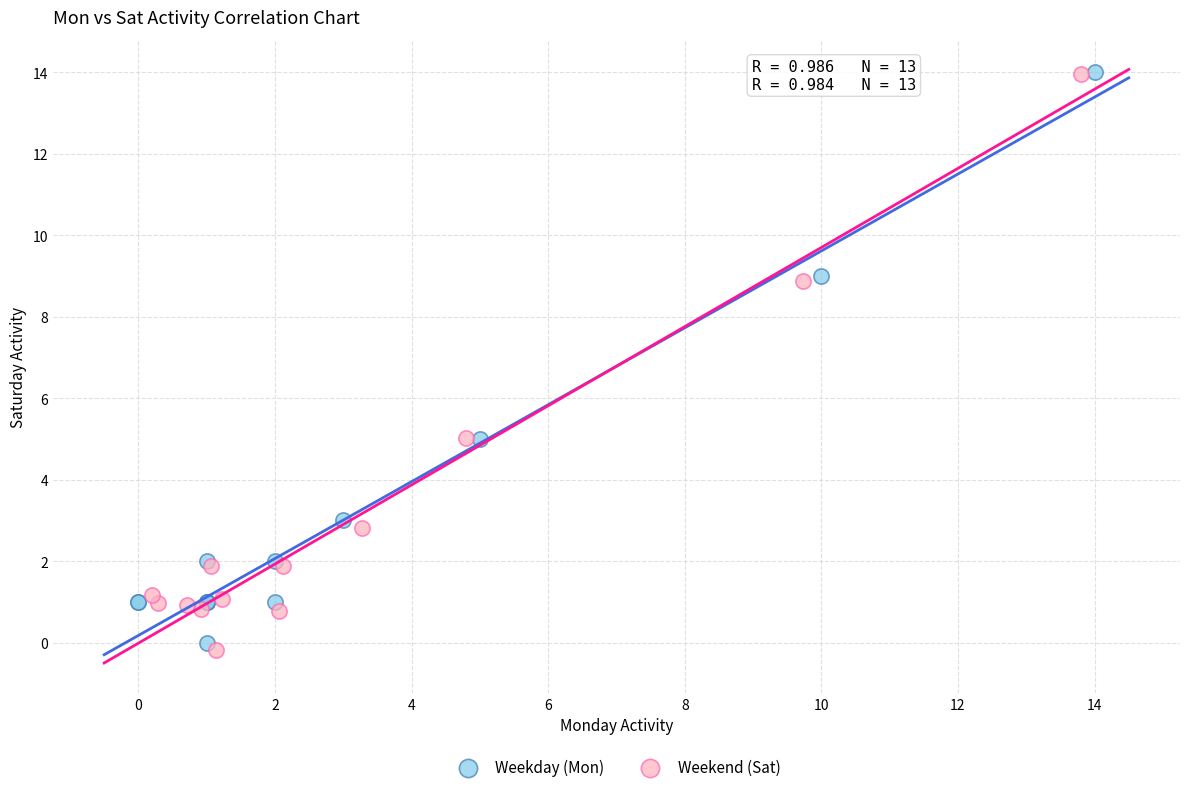

Which series has the widest spread of Y values?

Weekend (Sat)